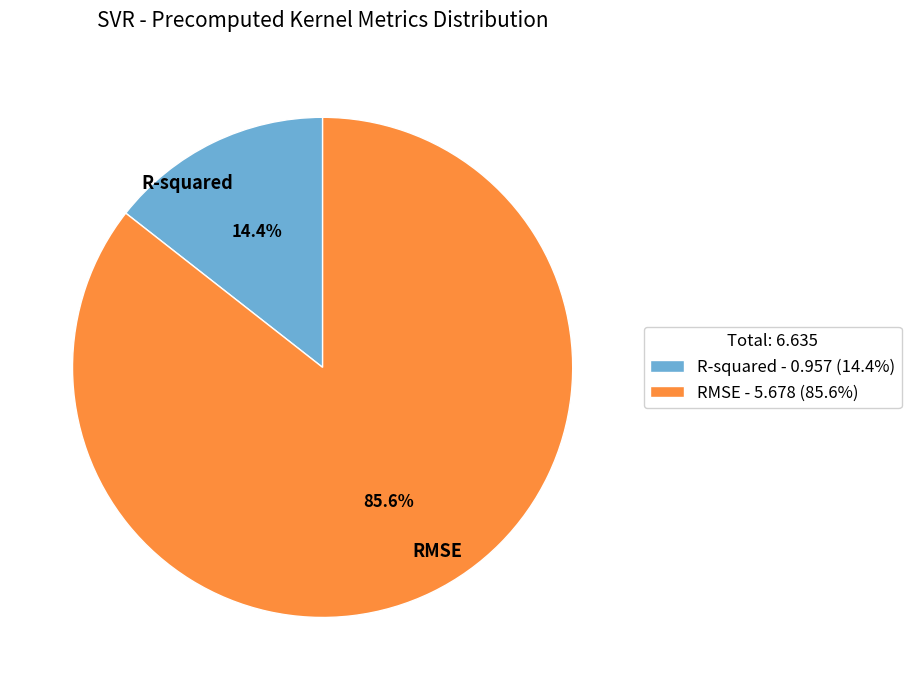

Which category has the smallest portion of the pie?

R-squared